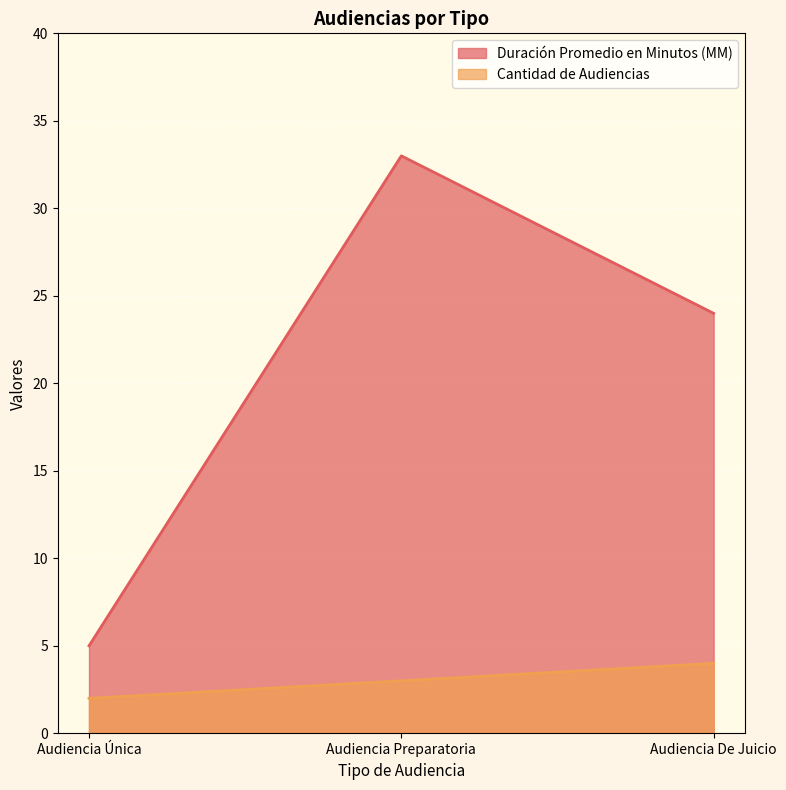

Reading left to right, transcribe all the data shown in this chart.

Duración Promedio en Minutos (MM): 5	33	24
Cantidad de Audiencias: 2	3	4